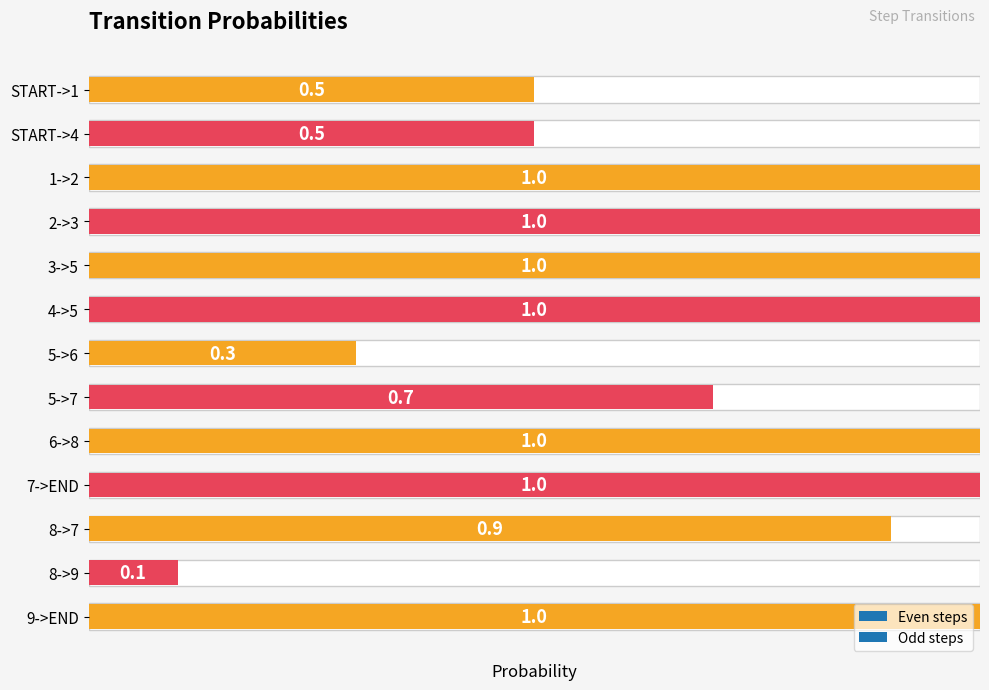

Rank the categories by value from lowest to highest.

8->9, 5->6, START->1, START->4, 5->7, 8->7, 1->2, 2->3, 3->5, 4->5, 6->8, 7->END, 9->END